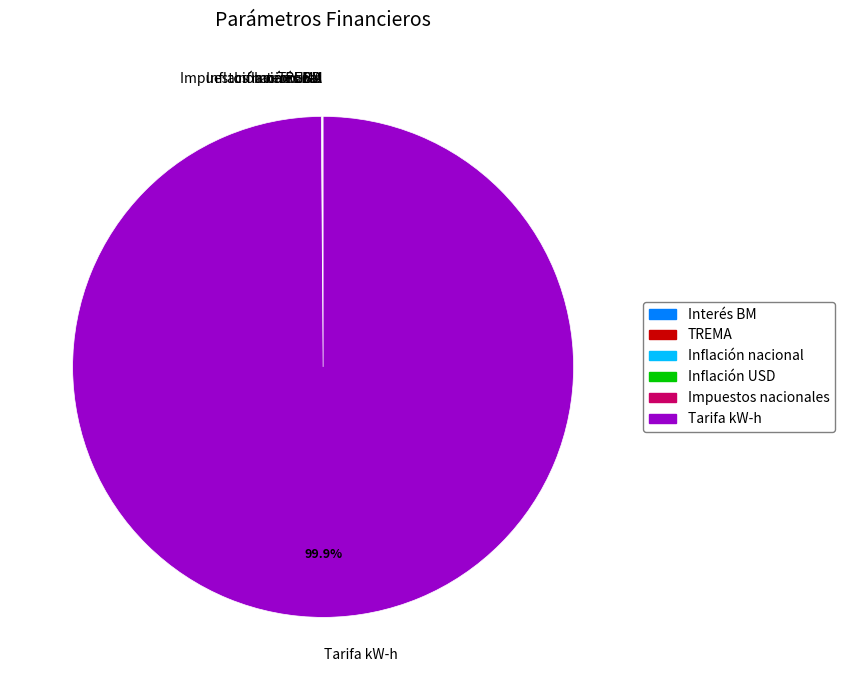

What is the majority slice?

Tarifa kW-h